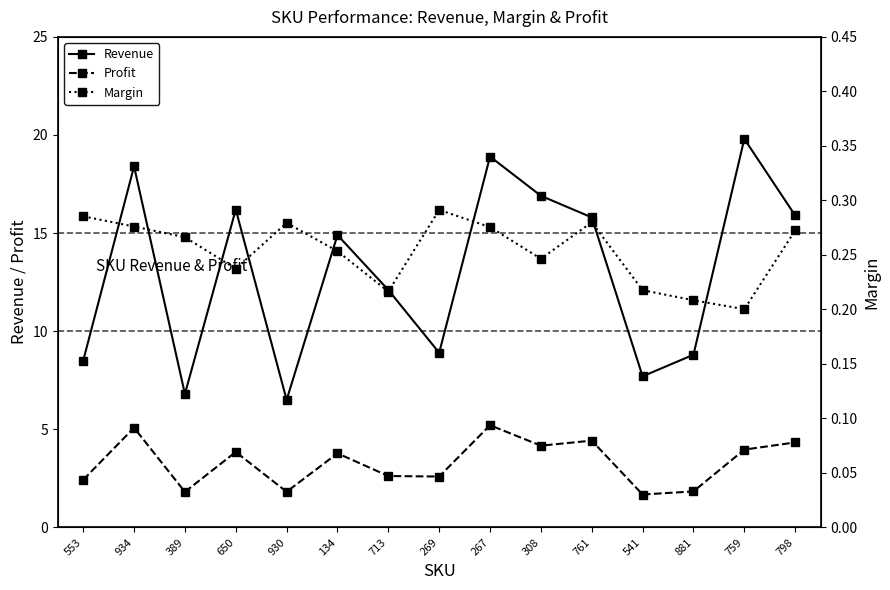

Reading left to right, what are all the values shown in this chart?

Revenue: 553=8.5	934=18.4	389=6.8	650=16.2	930=6.5	134=14.9	713=12.1	269=8.9	267=18.9	308=16.9	761=15.8	541=7.7	881=8.8	759=19.8	798=15.9
Profit: 553=2.4	934=5.1	389=1.8	650=3.8	930=1.8	134=3.8	713=2.6	269=2.6	267=5.2	308=4.2	761=4.4	541=1.7	881=1.8	759=4.0	798=4.3
Margin: 553=0.3	934=0.3	389=0.3	650=0.2	930=0.3	134=0.3	713=0.2	269=0.3	267=0.3	308=0.2	761=0.3	541=0.2	881=0.2	759=0.2	798=0.3